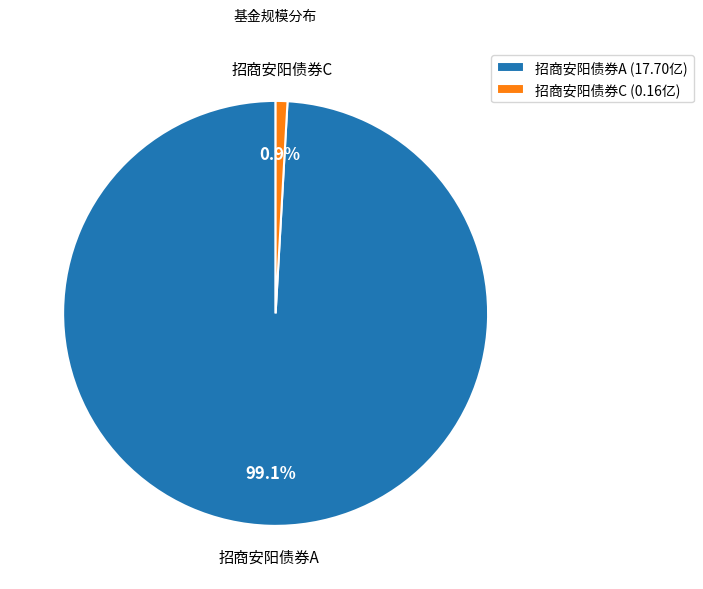

Combined, what portion of the pie is 招商安阳债券C and 招商安阳债券A?

100.0%